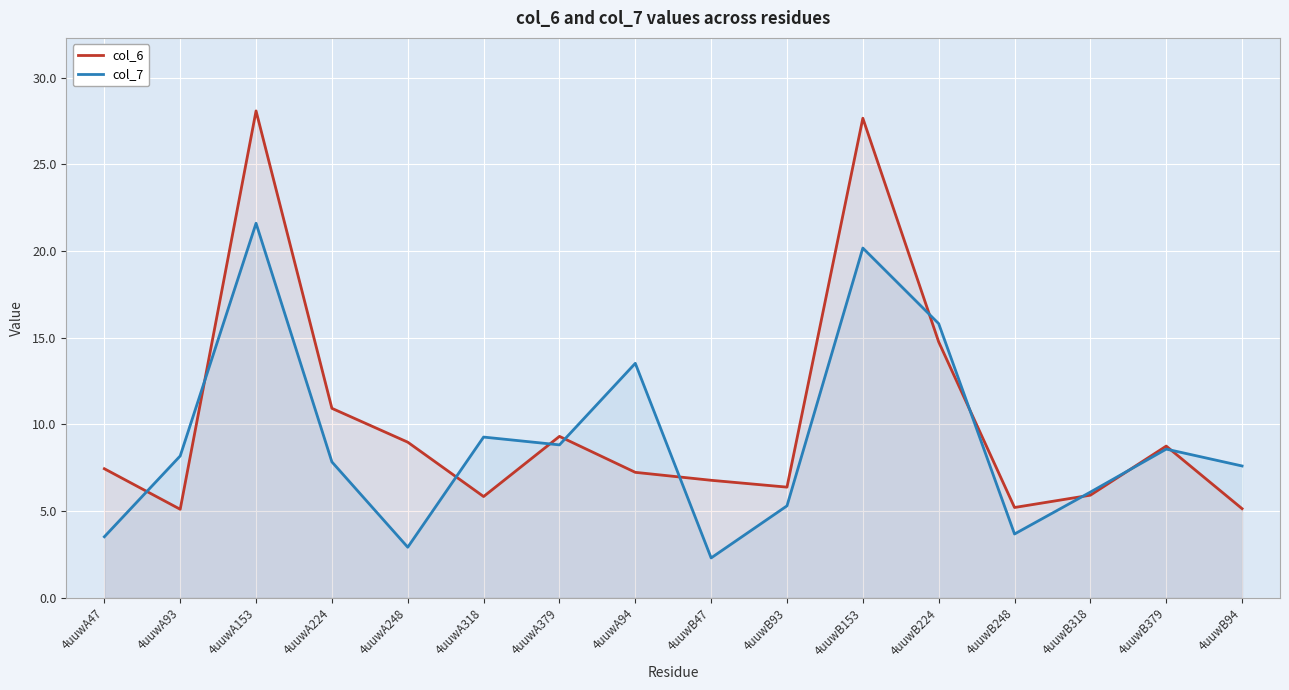

How many lines are shown in the chart?

2